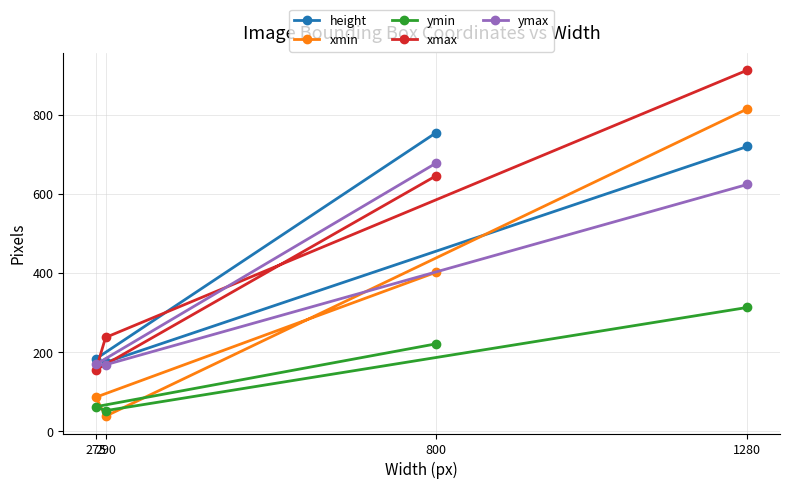

Reading right to left, list all the values displayed in this chart.

height: 800=755	275=183	290=174	1280=720
xmin: 800=402	275=86	290=38	1280=815
ymin: 800=221	275=62	290=52	1280=313
xmax: 800=646	275=155	290=237	1280=913
ymax: 800=678	275=169	290=168	1280=624